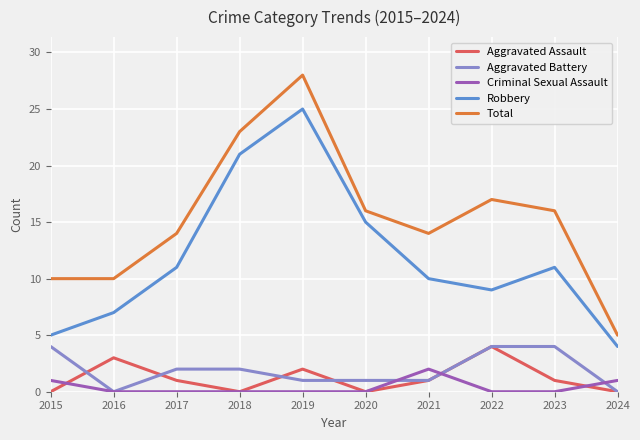

Reading left to right, list all the values displayed in this chart.

Aggravated Assault: 0	3	1	0	2	0	1	4	1	0
Aggravated Battery: 4	0	2	2	1	1	1	4	4	0
Criminal Sexual Assault: 1	0	0	0	0	0	2	0	0	1
Robbery: 5	7	11	21	25	15	10	9	11	4
Total: 10	10	14	23	28	16	14	17	16	5